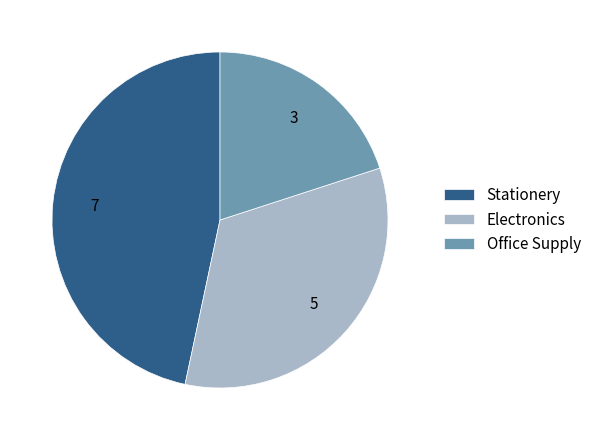

Between Office Supply and Stationery, which is larger?

Stationery